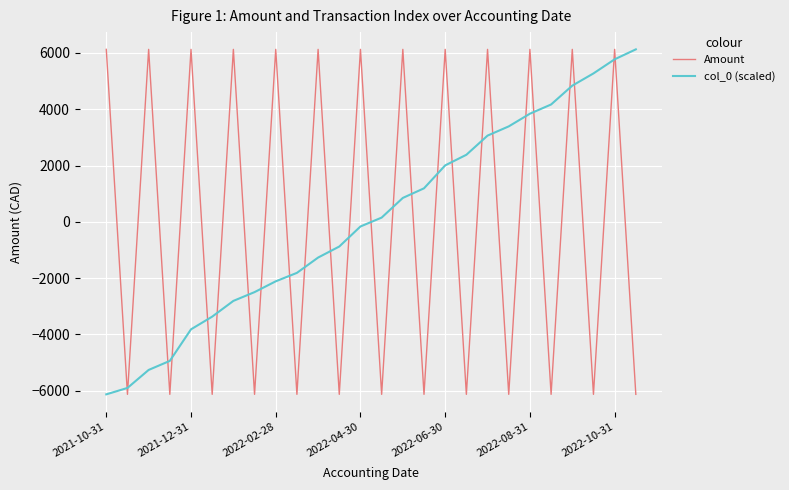

After their last crossing, which series has the higher values: col_0 (scaled) or Amount?

col_0 (scaled)